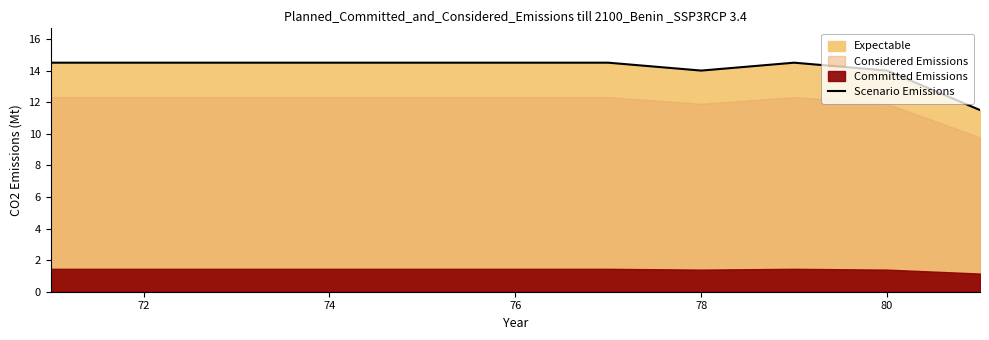

Is it true that the value at 78 is 22.6?

False